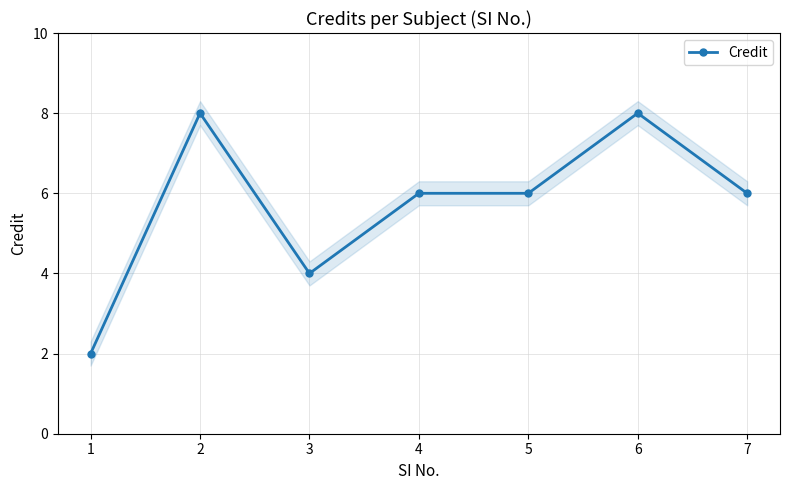

Rank the categories by value from highest to lowest.

2, 6, 4, 5, 7, 3, 1